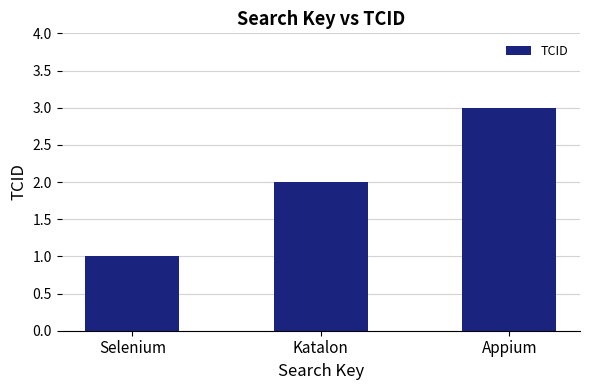

List the labels in order of value, smallest first.

Selenium, Katalon, Appium